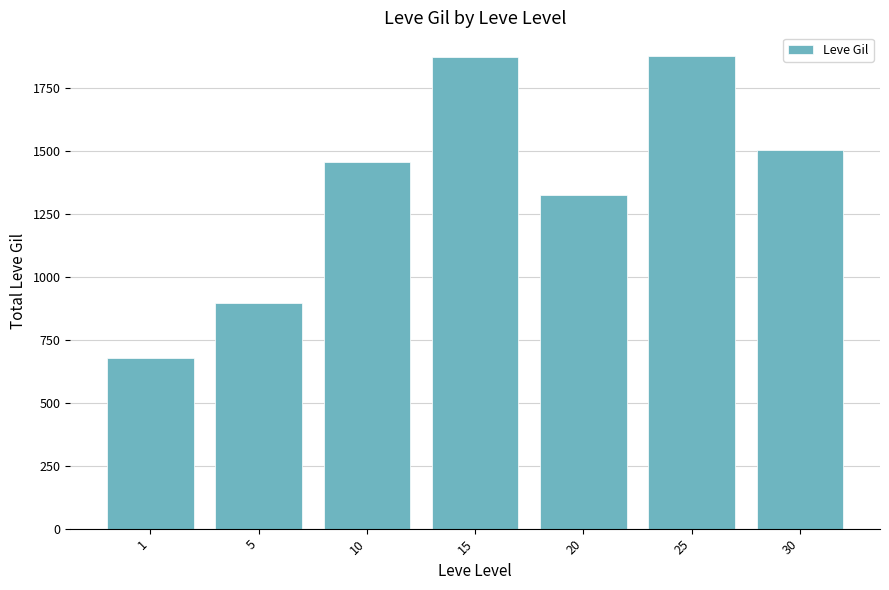

What is the minimum value shown in the chart?

678